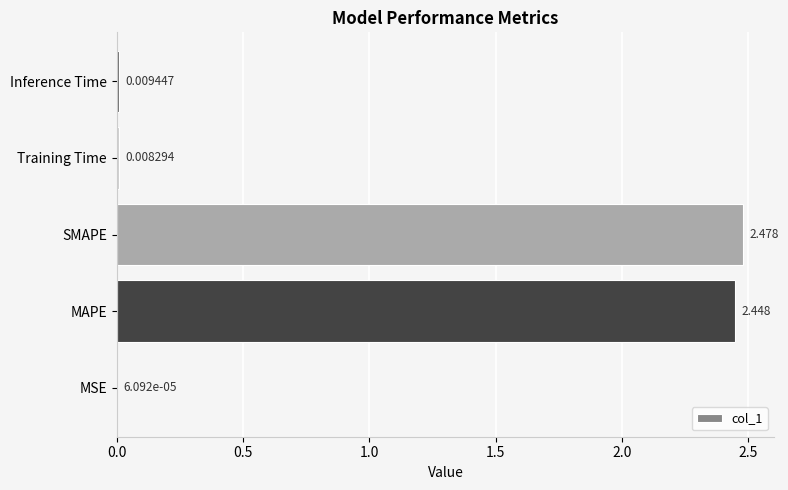

Which label corresponds to the largest value in the chart?

SMAPE